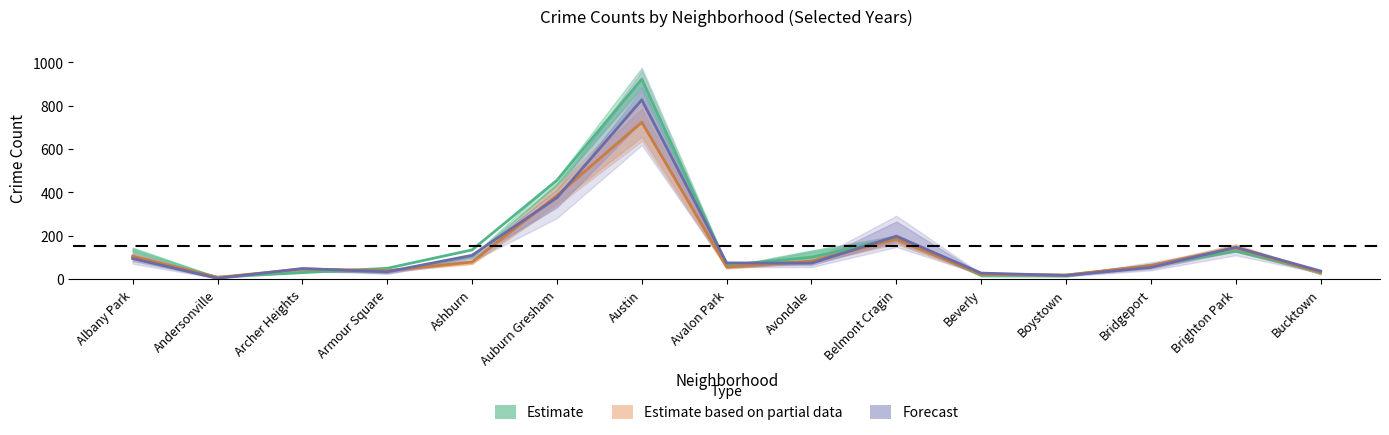

Where does the 2023 series first go above 73?

Albany Park